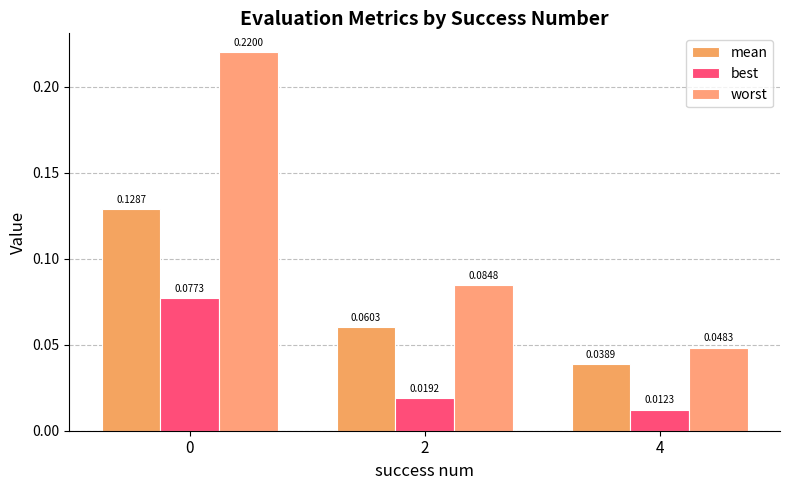

Which series has the largest range (max minus min)?

worst